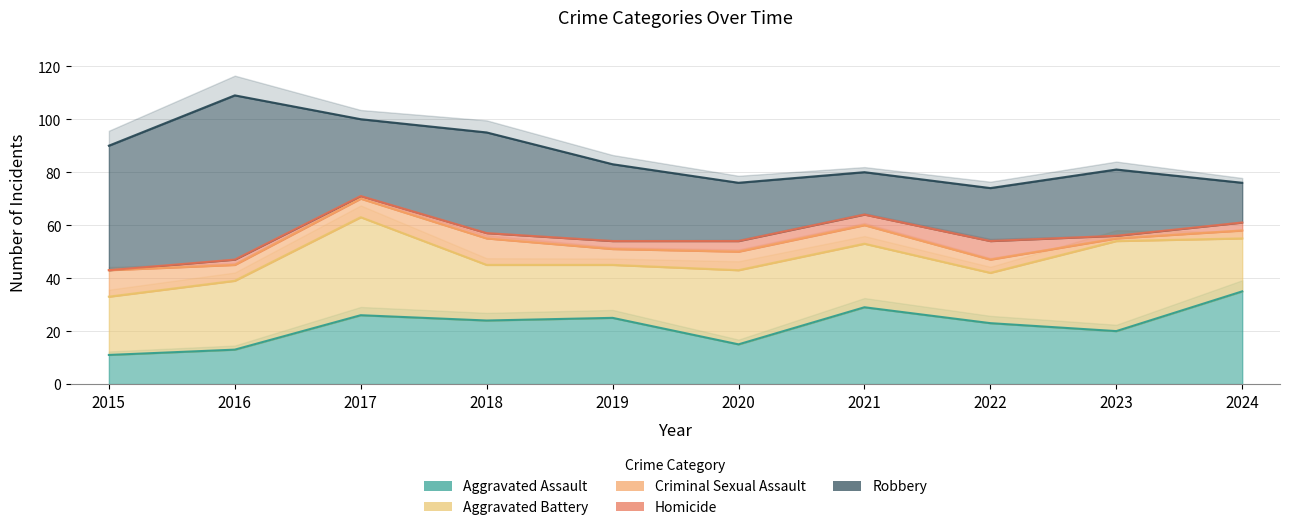

What is the value of the Criminal Sexual Assault point at the 8th from the left?

5